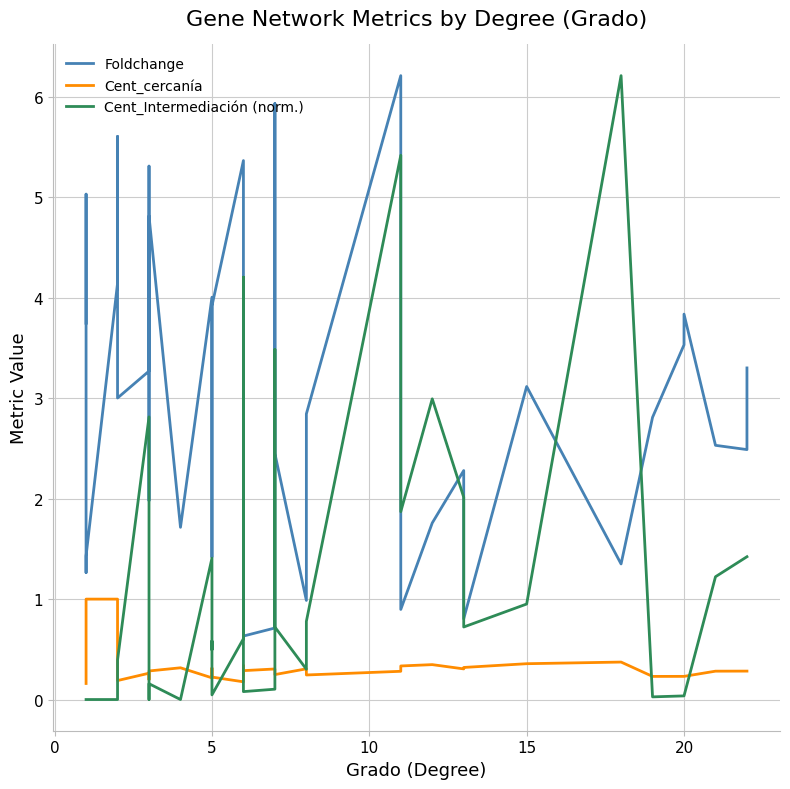

Which series has the largest range (max minus min)?

Cent_Intermediación (norm.)